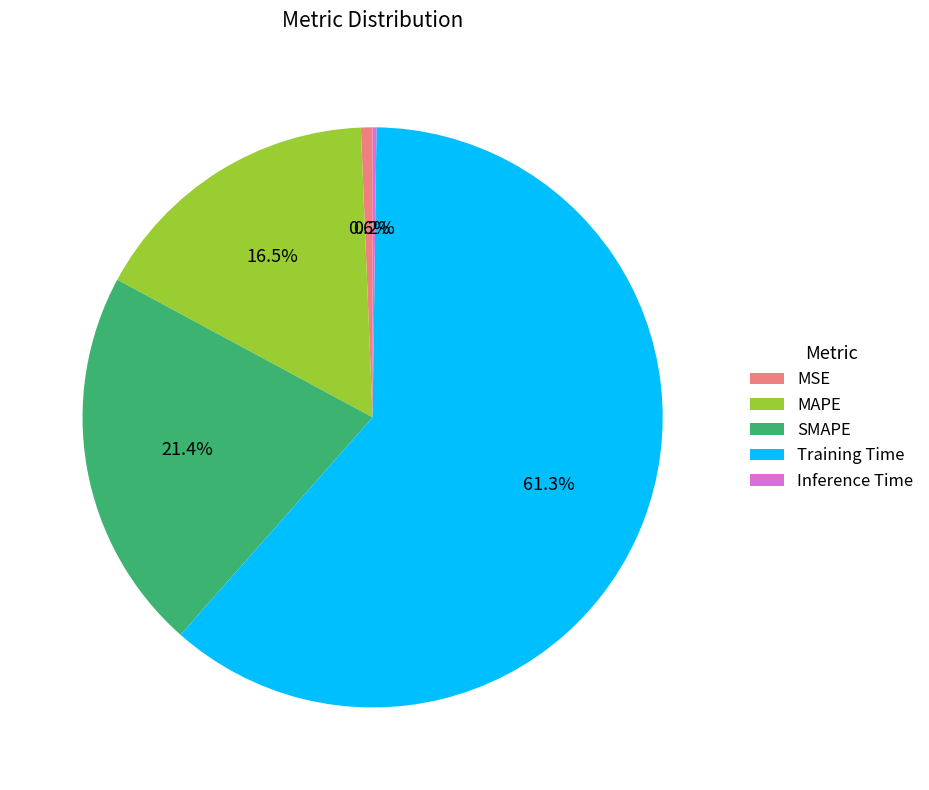

Does any single category account for the majority?

Yes